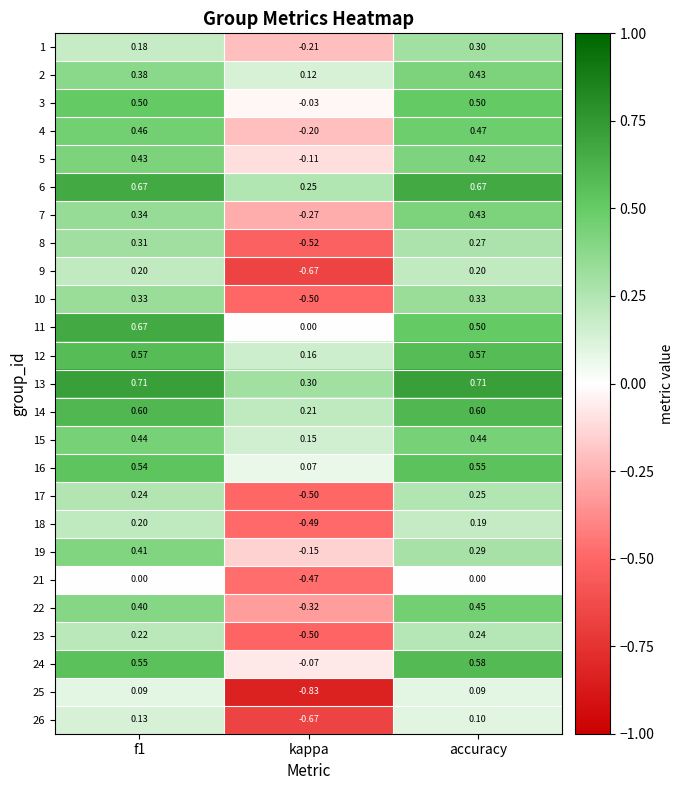

At which category is the sum across all series the highest?

accuracy